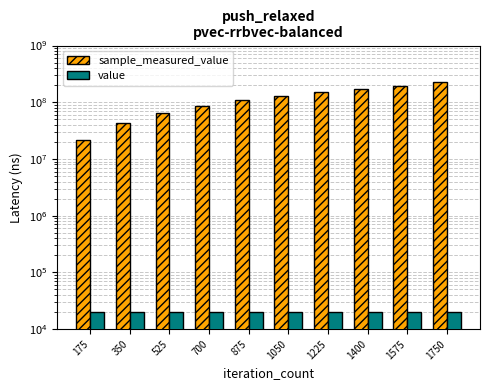

What is the value of the sample_measured_value bar at the 5th from the left?

108237163